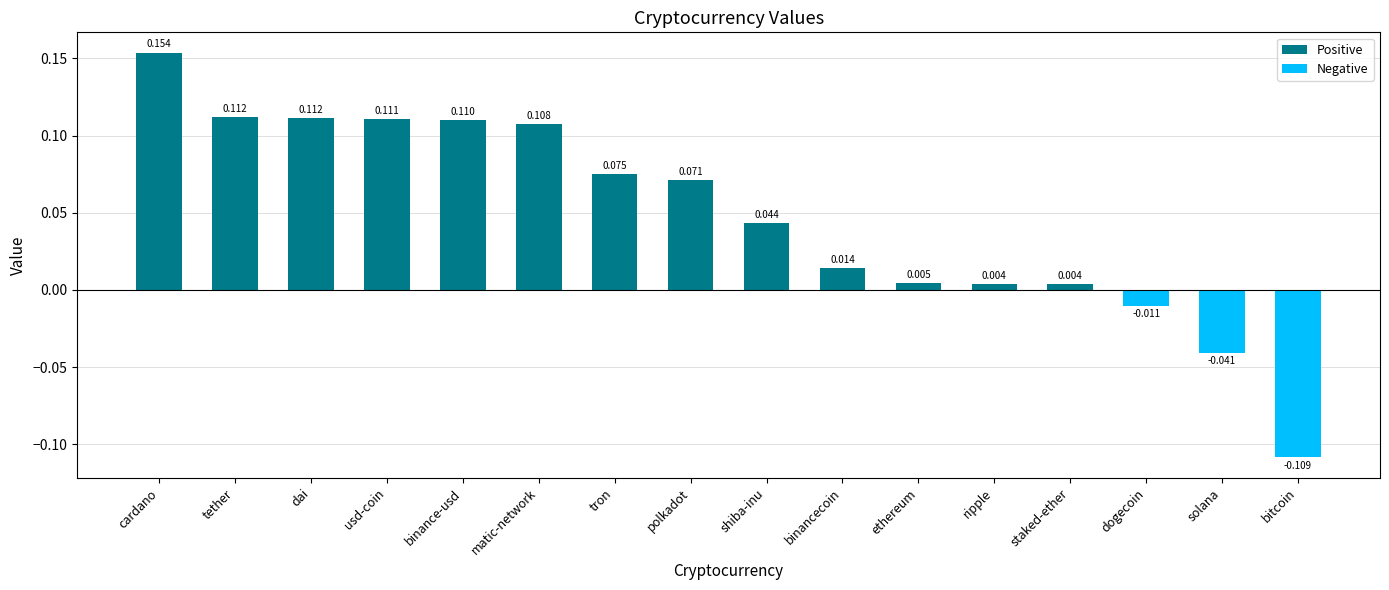

What is the label of the 14th bar from the left?

dogecoin